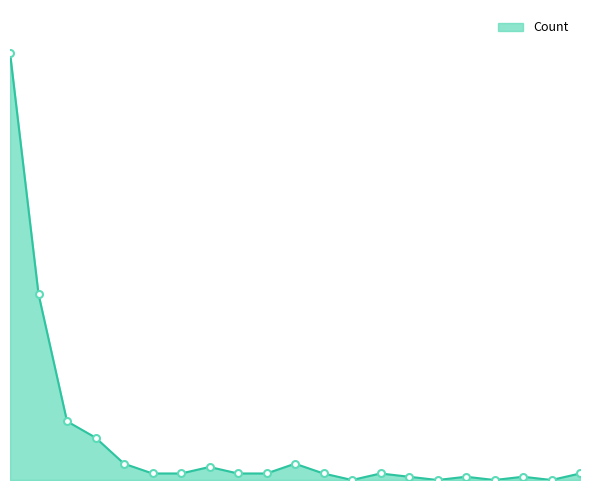

Reading left to right, what are all the values shown in this chart?

131	57	18	13	5	2	2	4	2	2	5	2	0	2	1	0	1	0	1	0	2